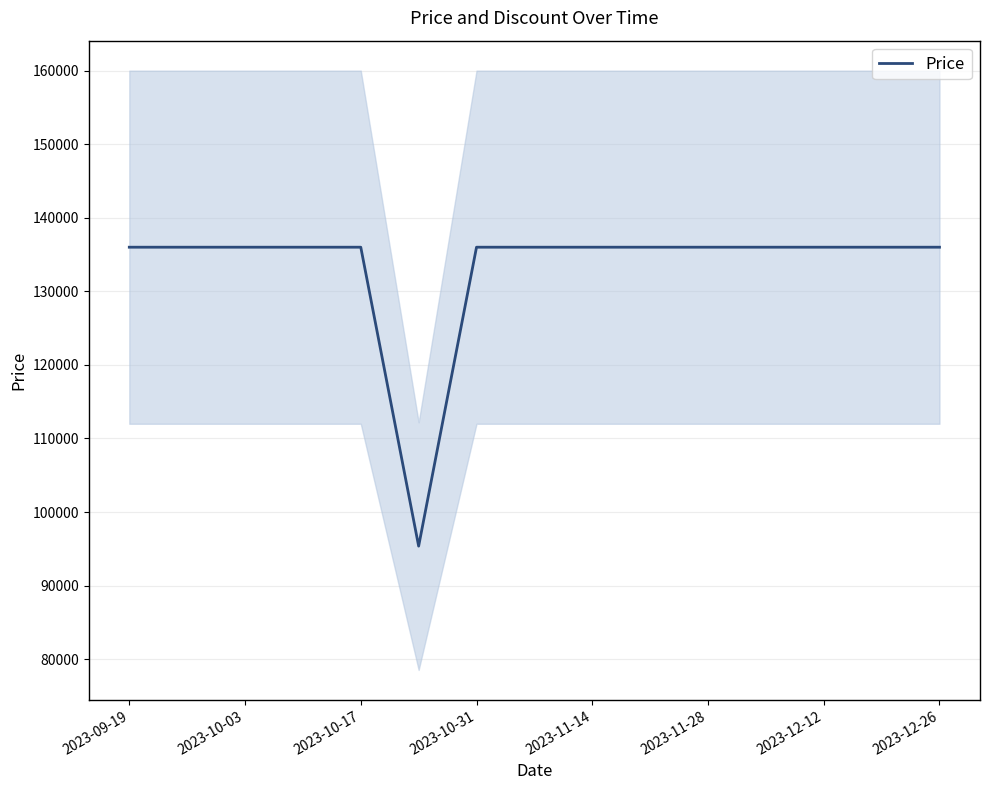

What is the highest value of the Price series?

136000